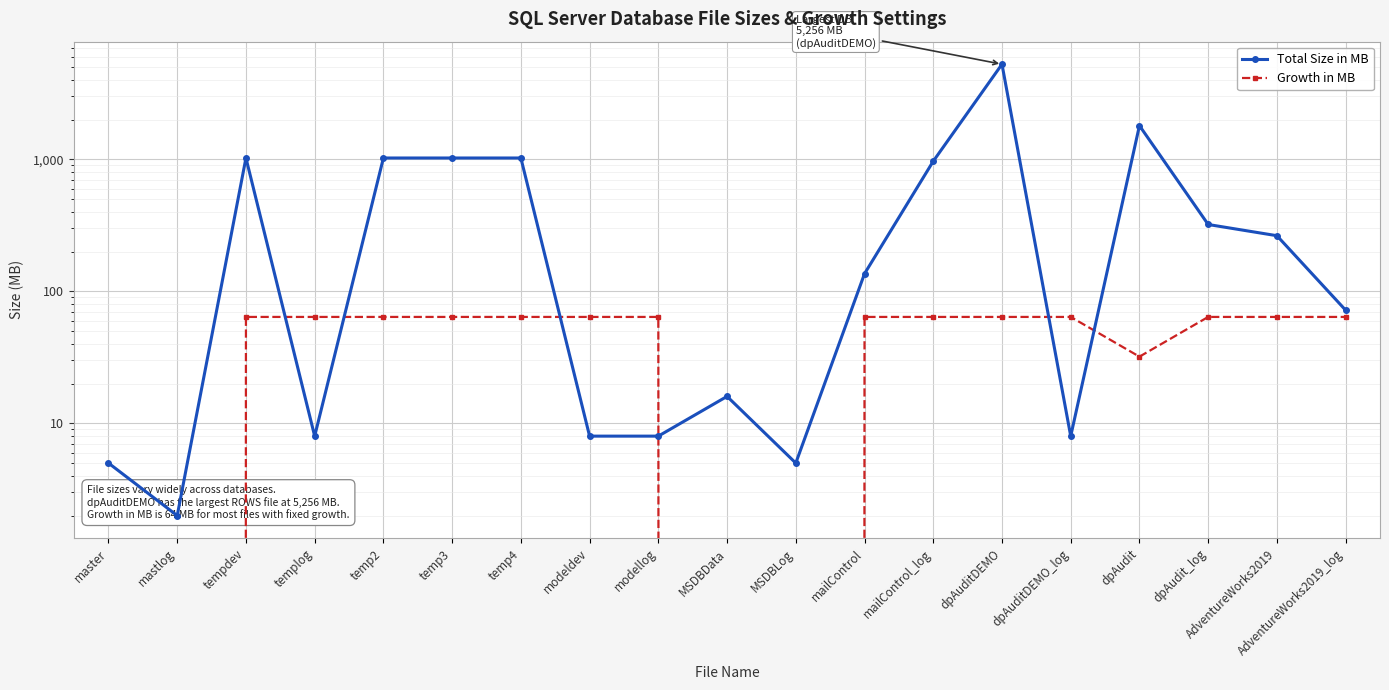

At how many categories does at least one series exceed 4049?

1